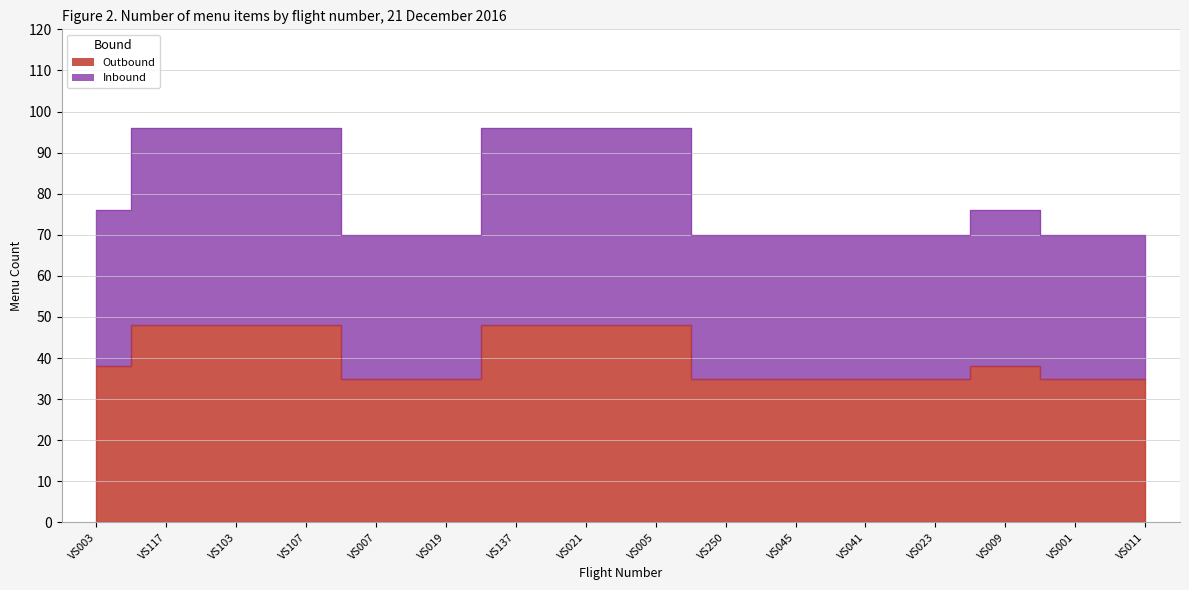

Where is the first local maximum for Inbound?

VS009